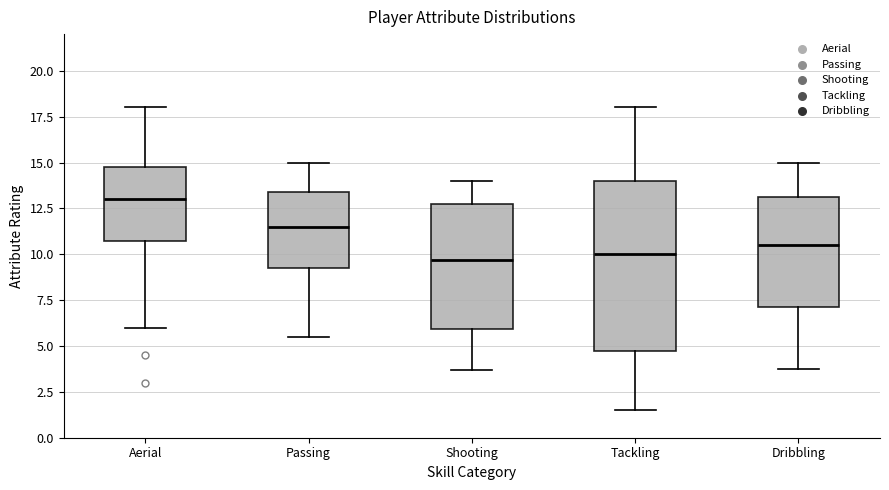

Which box is the tallest, from its lower edge to its upper edge?

Tackling